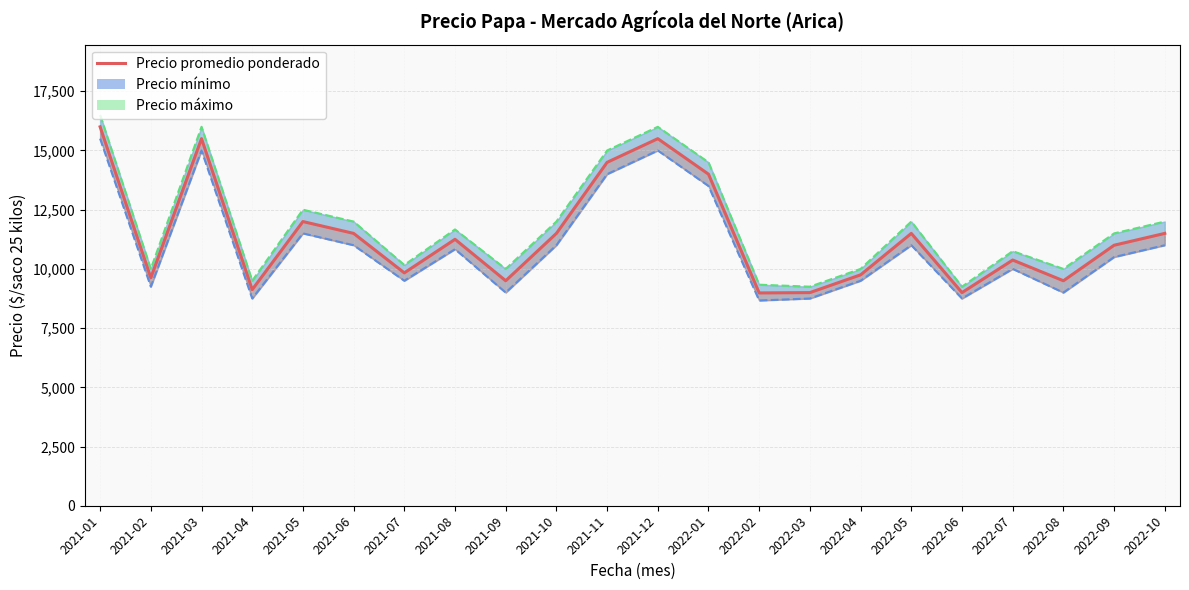

Does the chart display data point markers on the line(s)?

No